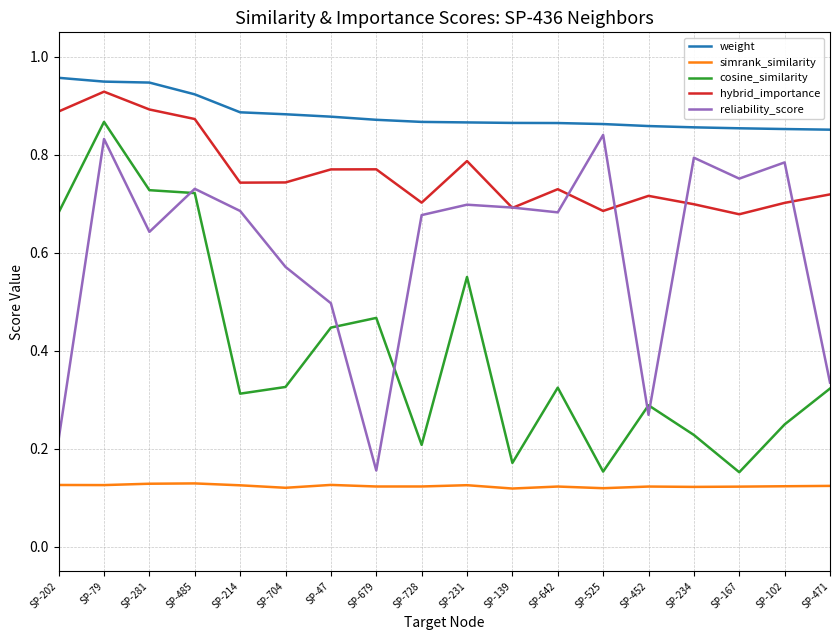

At which category does reliability_score reach its first local peak?

SP-79